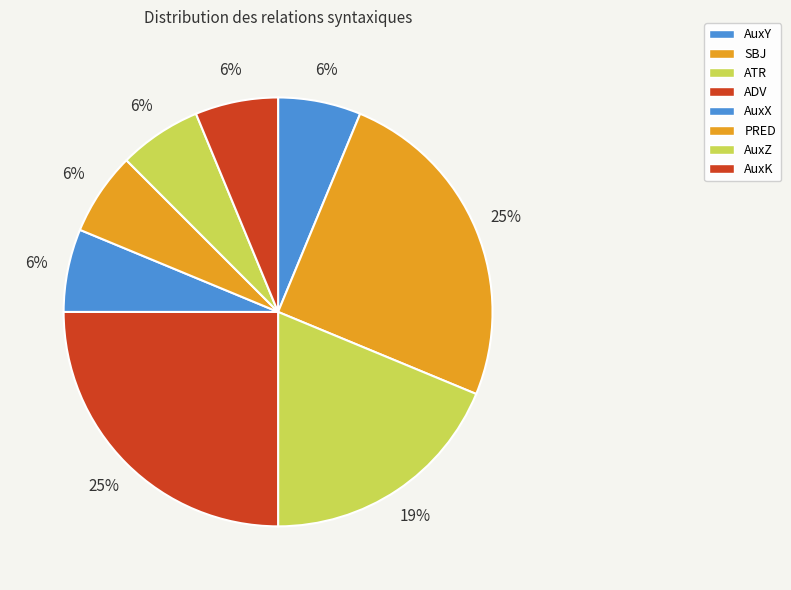

What percentage is NOT represented by AuxK?

93.8%